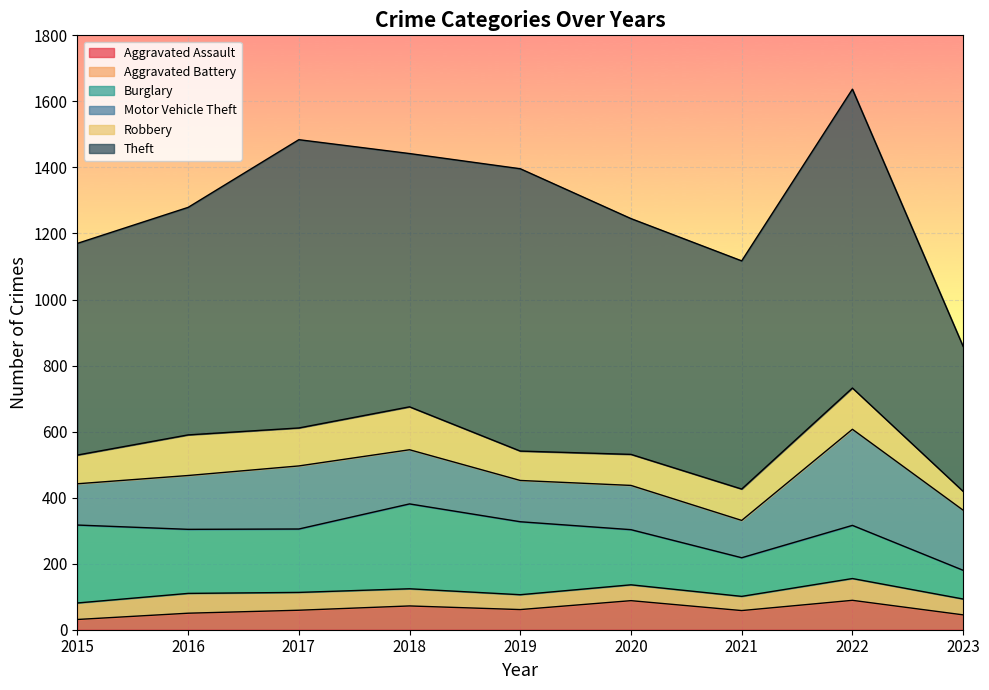

How many data points in Burglary are above 192?

4